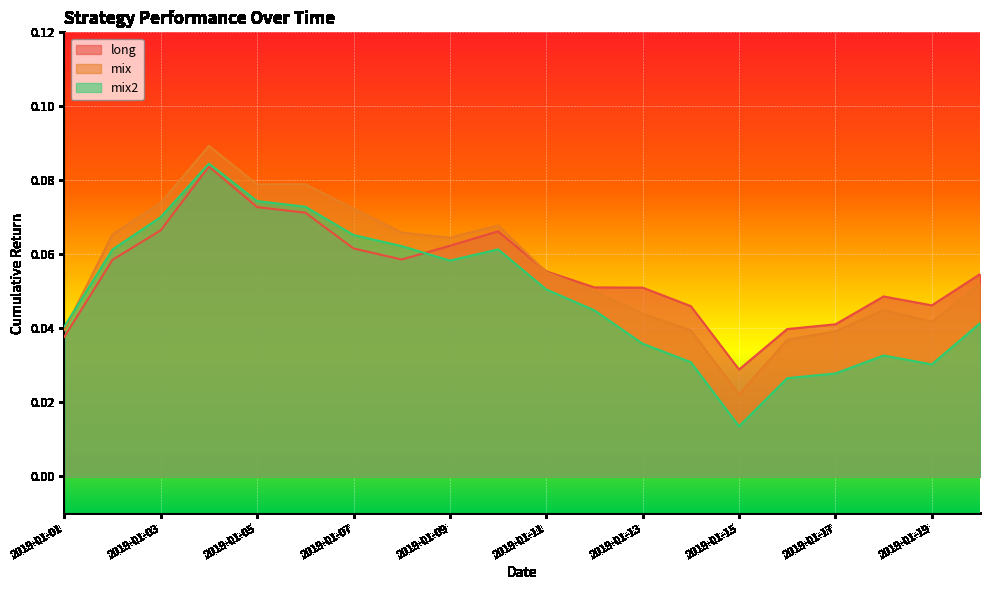

The value of long at 2019-01-15 is 0.0. True or false?

True